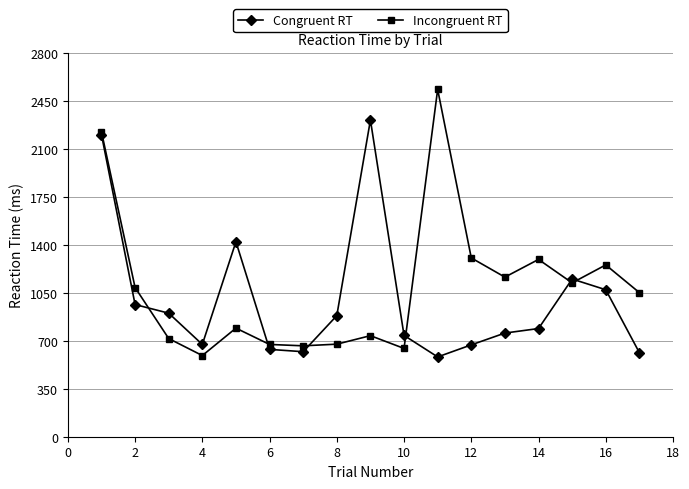

What is the maximum value shown in the chart?

2533